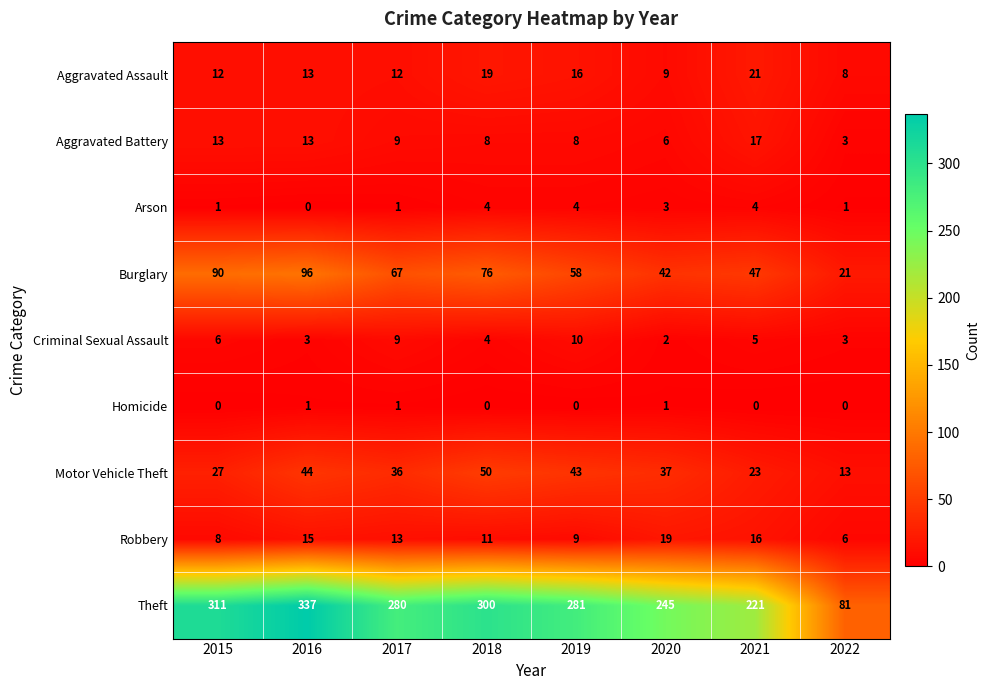

What is the maximum value for Criminal Sexual Assault?

10